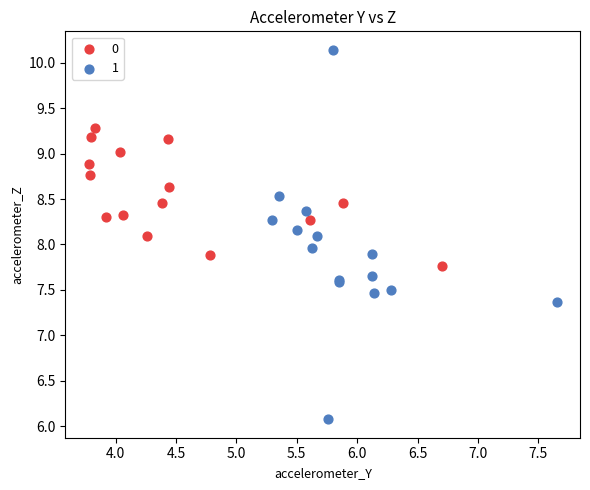

What are all the series names shown in the legend?

0, 1